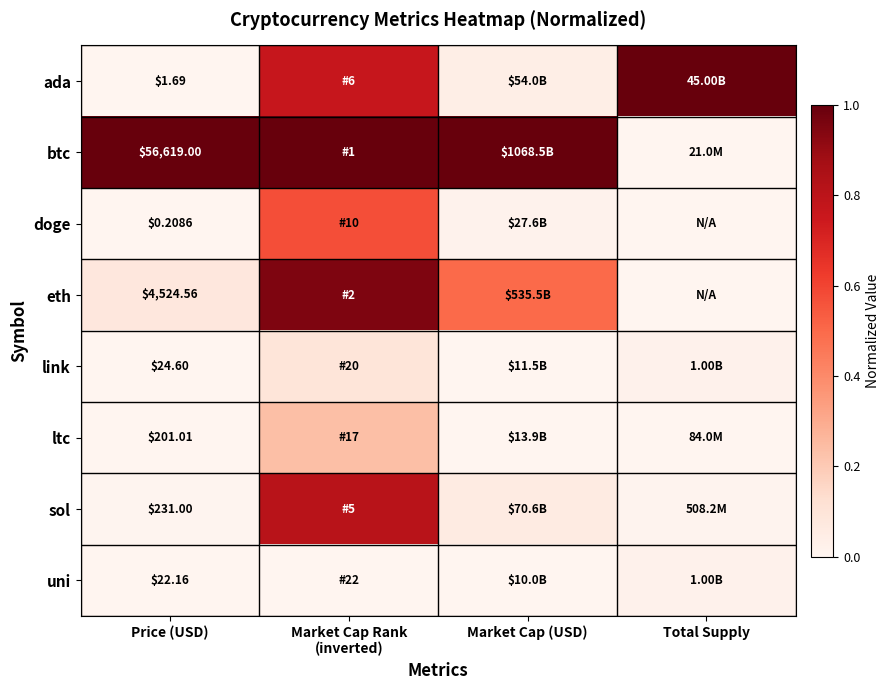

At Price (USD), list the series in order from largest to smallest.

btc, eth, sol, ltc, link, uni, ada, doge